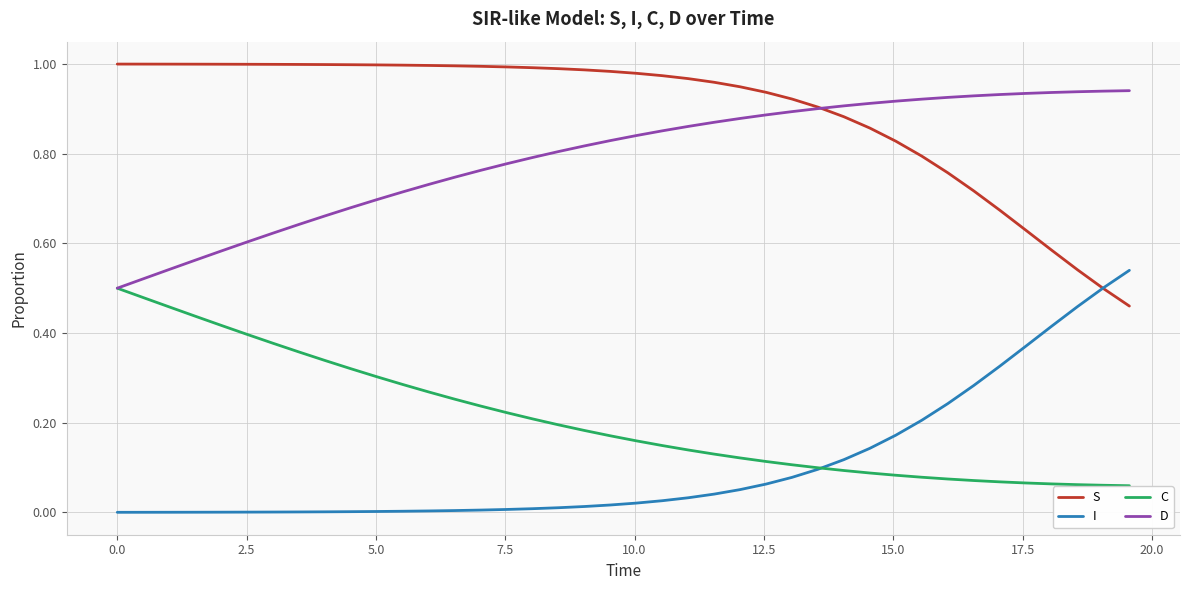

True or false: S and C intersect in this chart.

False